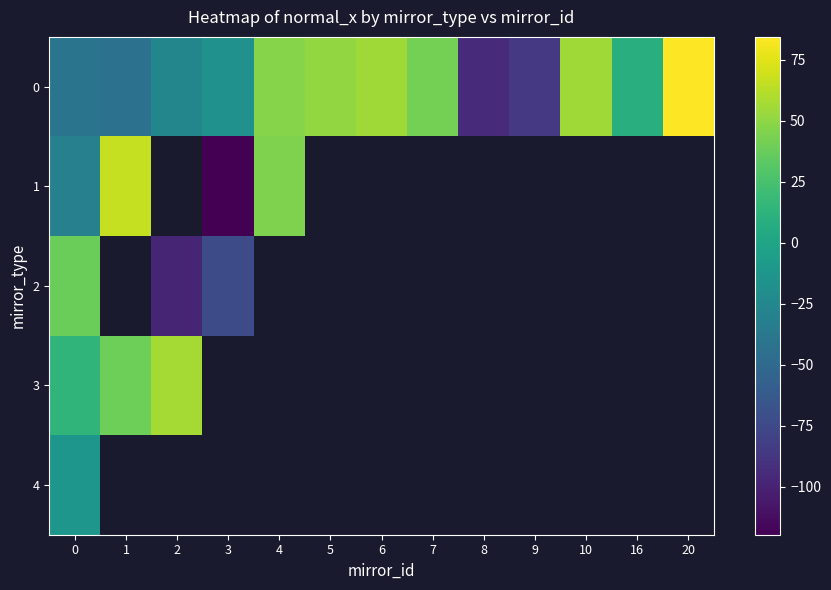

The value of 0 at 0 is -66.7. True or false?

False